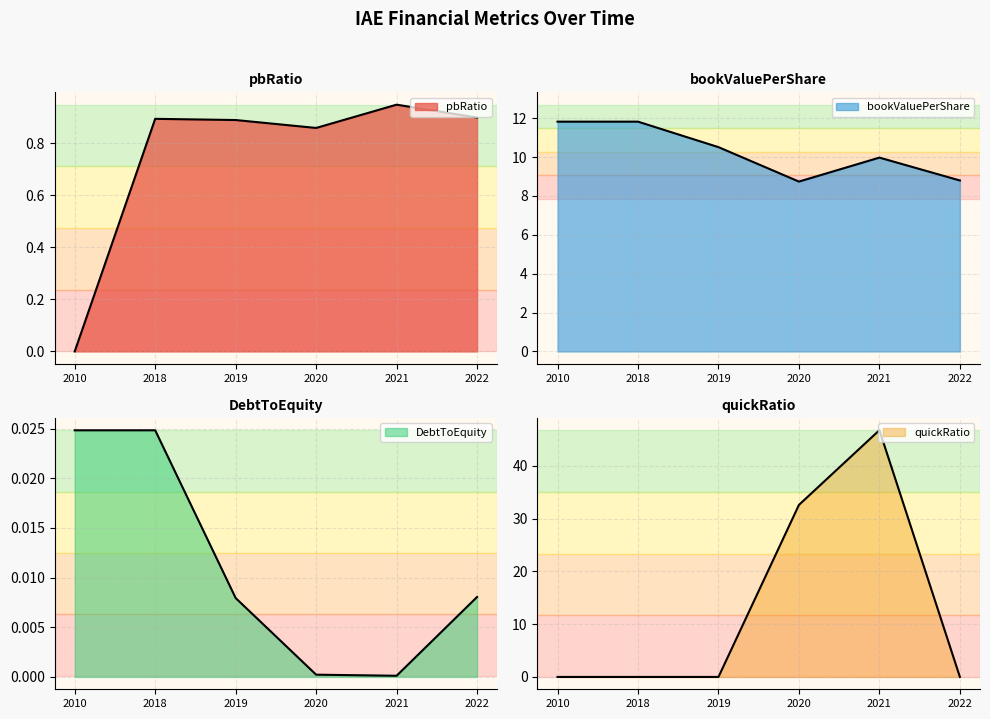

True or false: bookValuePerShare and pbRatio intersect in this chart.

False